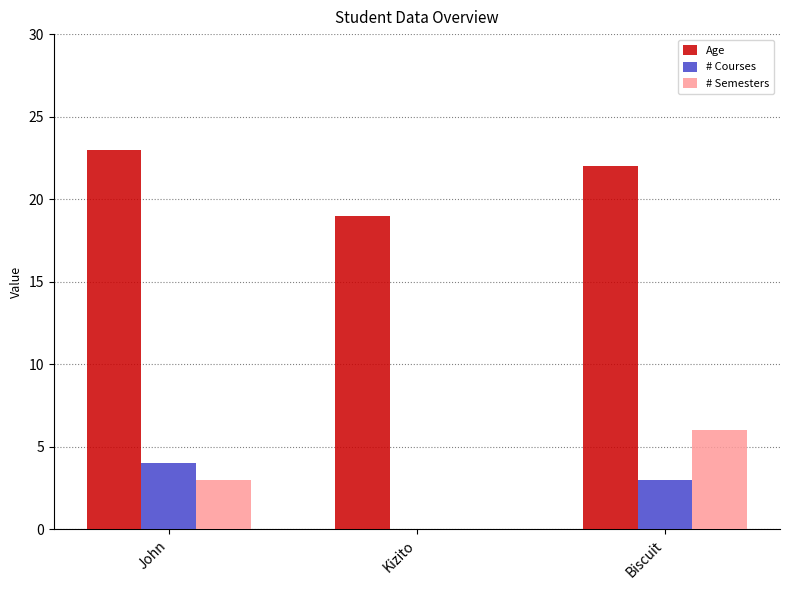

Reading right to left, extract all data points from this chart.

Age: Biscuit=22	Kizito=19	John=23
# Courses: Biscuit=3	Kizito=0	John=4
# Semesters: Biscuit=6	Kizito=0	John=3